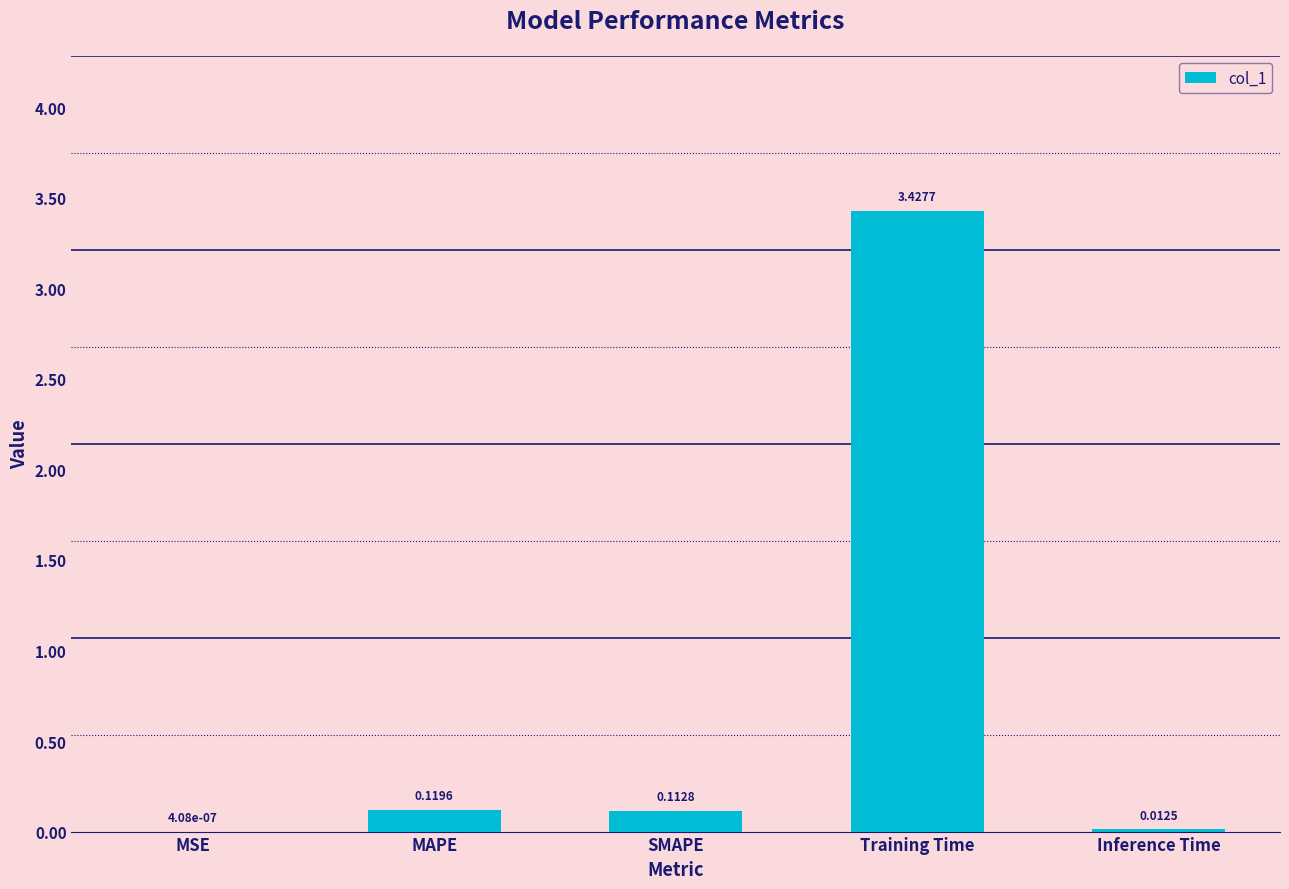

What is the change in value from MSE to Training Time?

+3.4